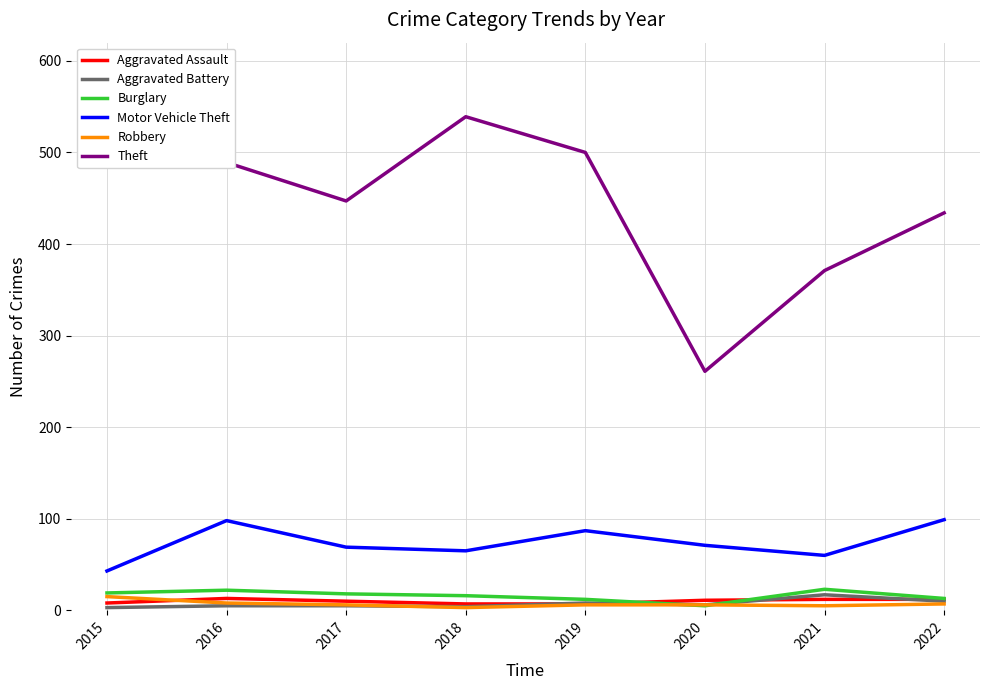

At how many categories does at least one series exceed 265?

7